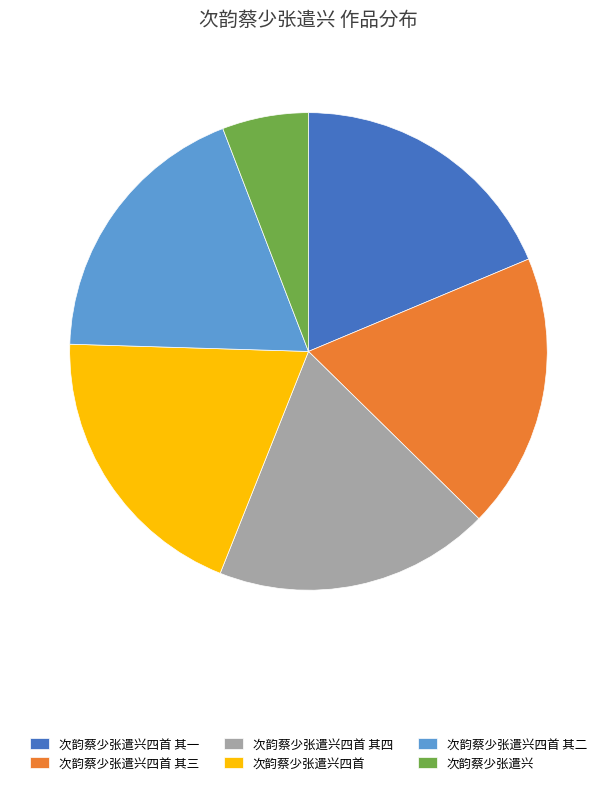

Is it true that 次韵蔡少张遣兴四首 其二 is 33% of the pie?

False